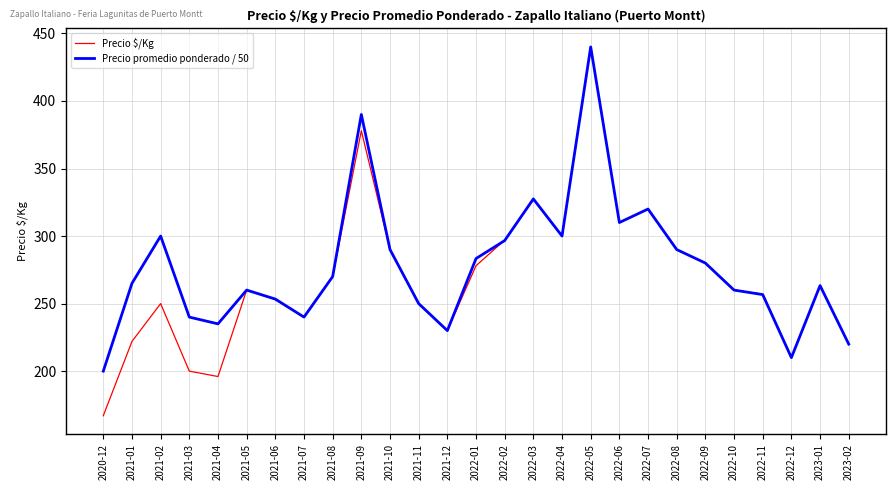

Is it true that Precio $/Kg equals 116.3 at 2022-03?

False